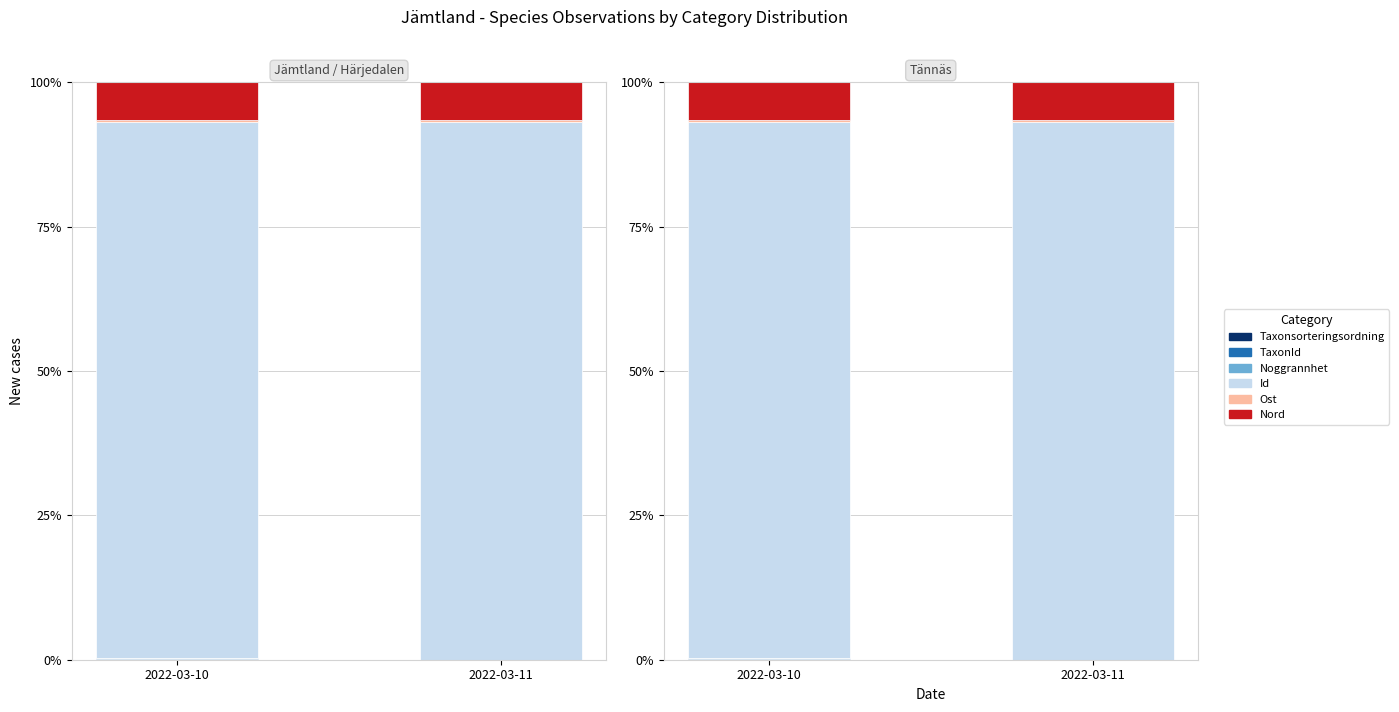

True or false: TaxonId has a value of 0.1 at 2022-03-10.

False